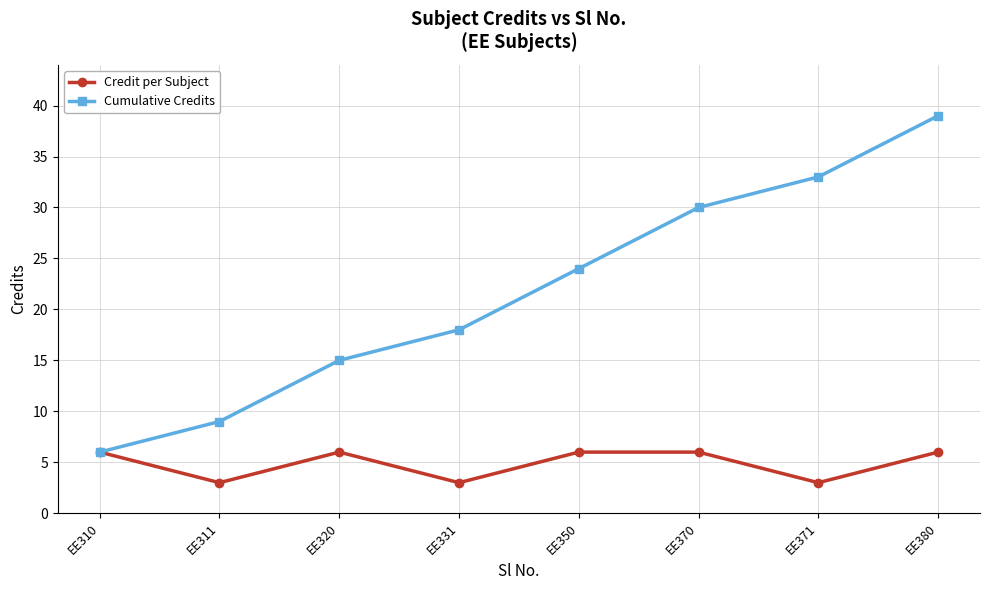

What value does the Credit per Subject series have at EE380?

6